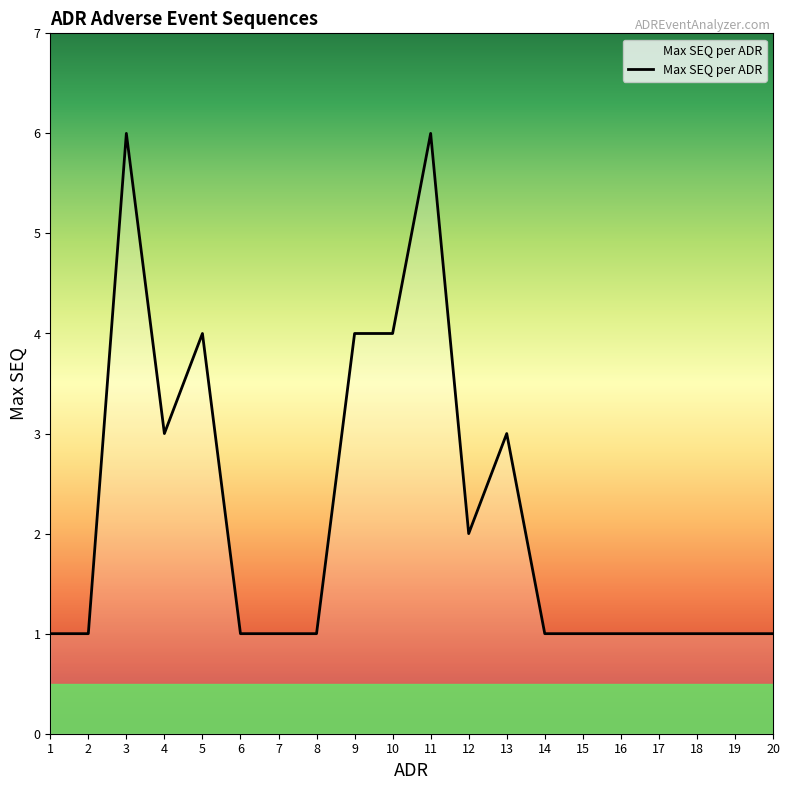

Does the chart display data point markers on the line(s)?

No